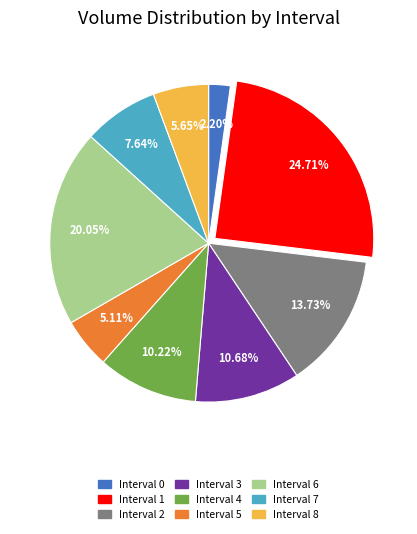

Combined, what portion of the pie is Interval 2 and Interval 0?

15.9%